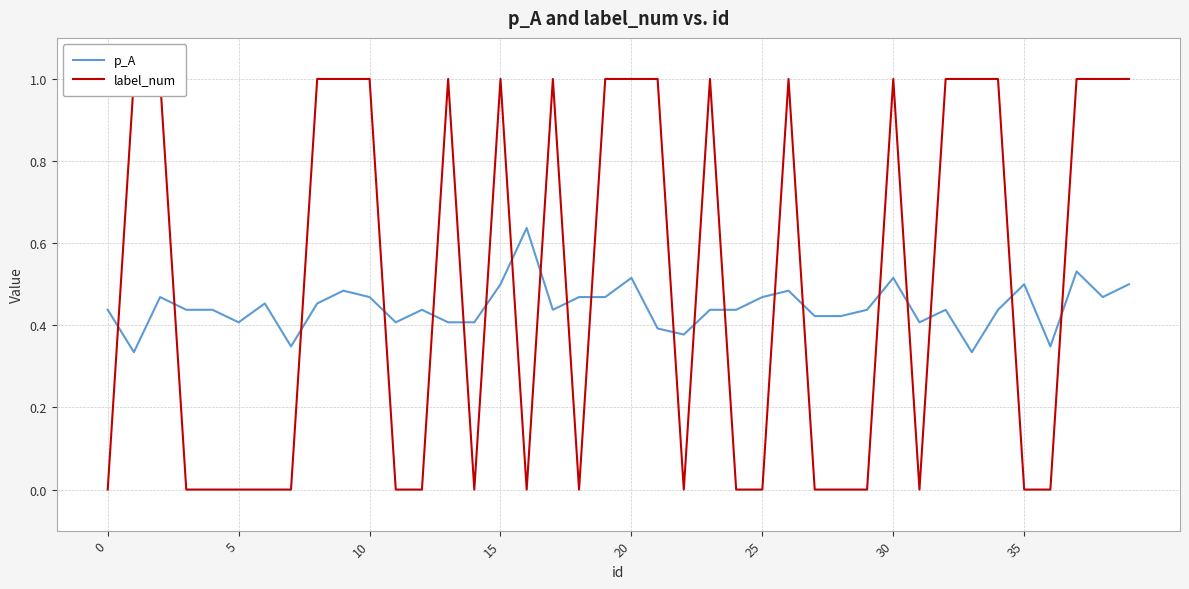

Reading left to right, list all the values displayed in this chart.

p_A: 0.4	0.3	0.5	0.4	0.4	0.4	0.5	0.3	0.5	0.5	0.5	0.4	0.4	0.4	0.4	0.5	0.6	0.4	0.5	0.5	0.5	0.4	0.4	0.4	0.4	0.5	0.5	0.4	0.4	0.4	0.5	0.4	0.4	0.3	0.4	0.5	0.3	0.5	0.5	0.5
label_num: 0.0	1.0	1.0	0.0	0.0	0.0	0.0	0.0	1.0	1.0	1.0	0.0	0.0	1.0	0.0	1.0	0.0	1.0	0.0	1.0	1.0	1.0	0.0	1.0	0.0	0.0	1.0	0.0	0.0	0.0	1.0	0.0	1.0	1.0	1.0	0.0	0.0	1.0	1.0	1.0